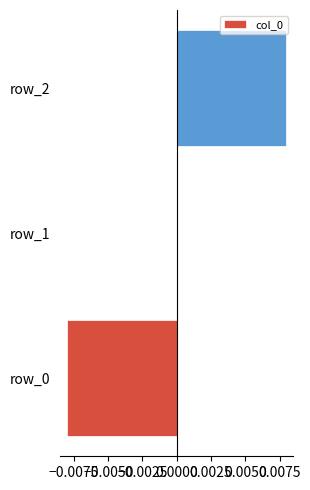

How many categories are shown in the chart?

3